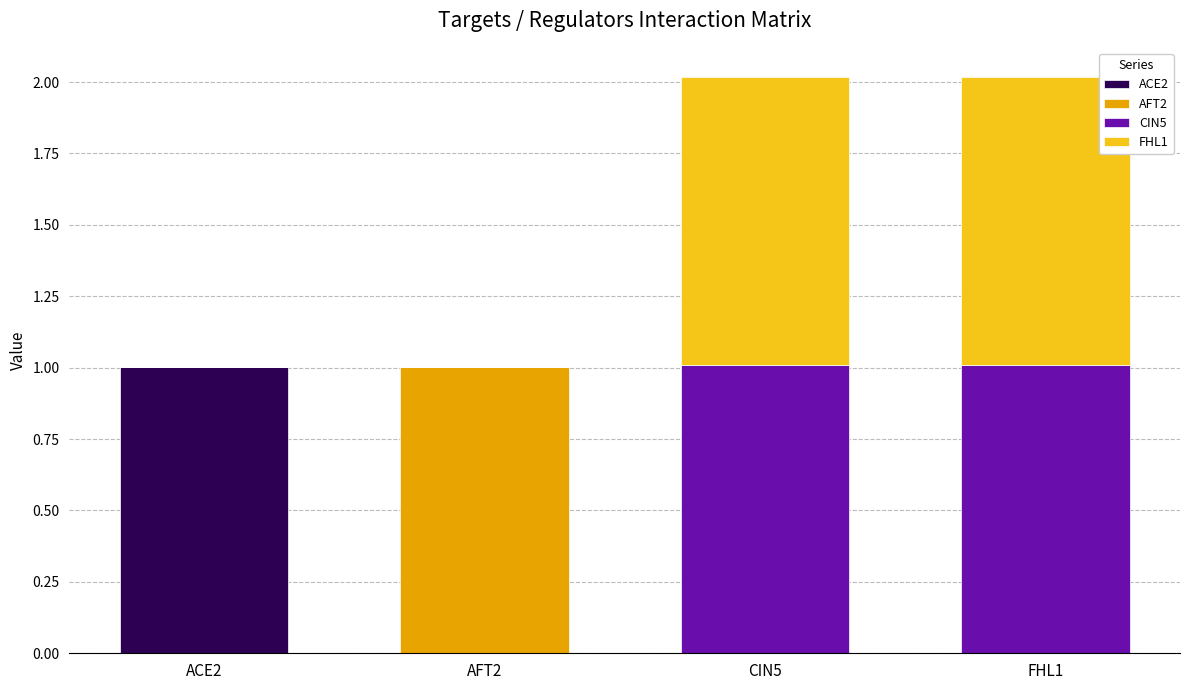

What is the total value across all series at ACE2?

1.0